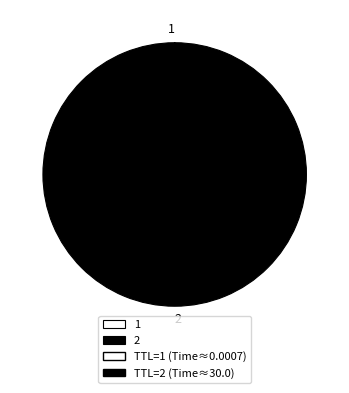

Which slice represents more than half of the pie?

2